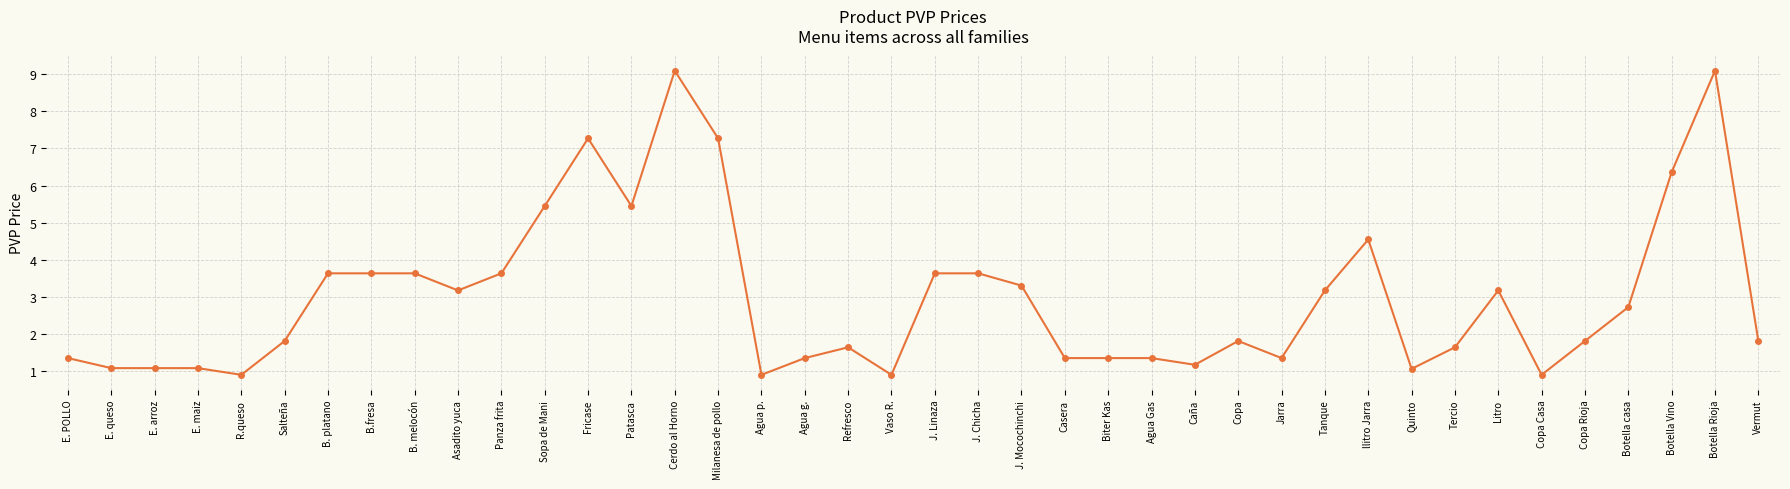

How many data points are less than 1?

4